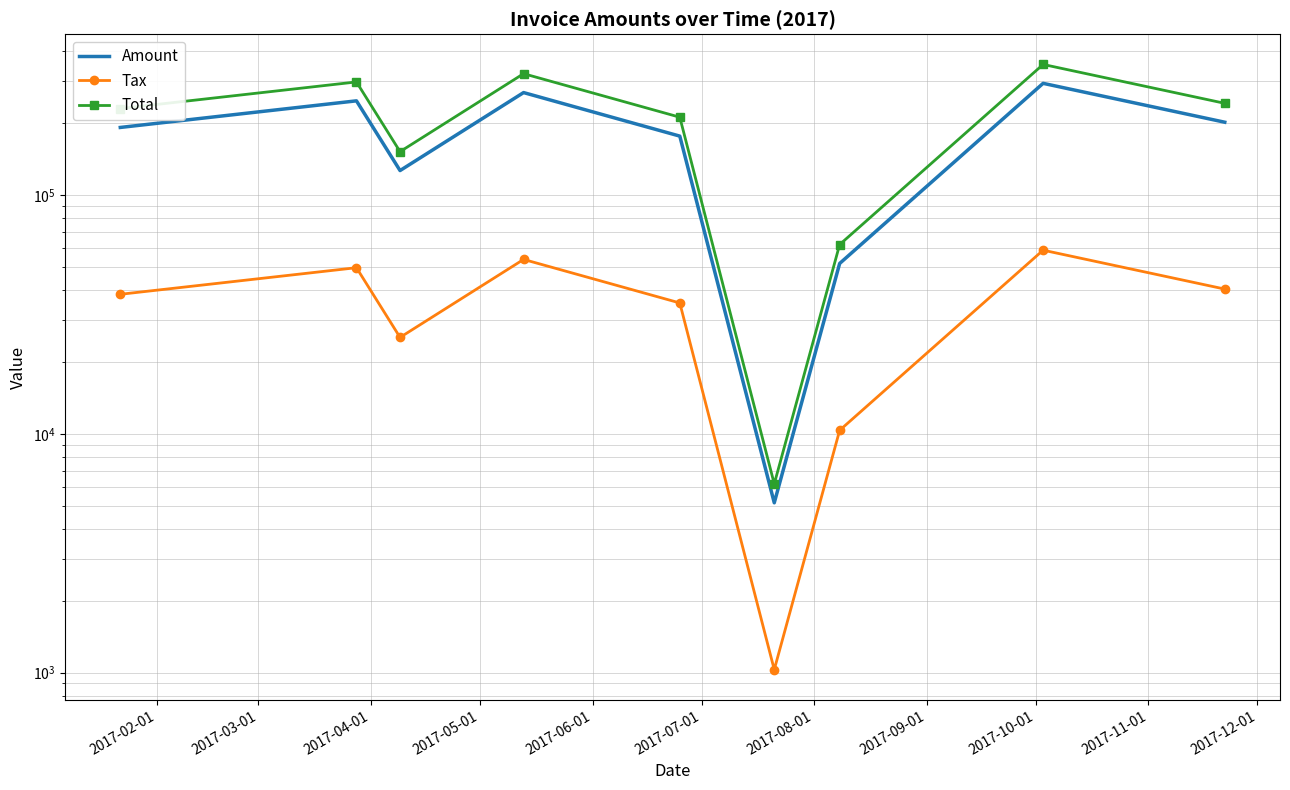

True or false: Total and Tax cross at least once.

False